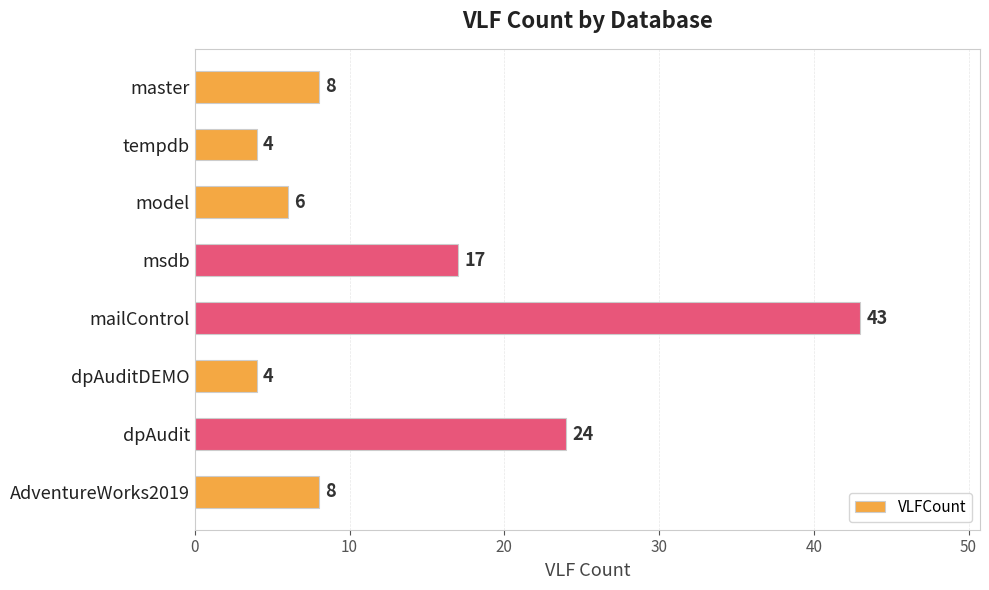

What is the greatest value displayed?

43